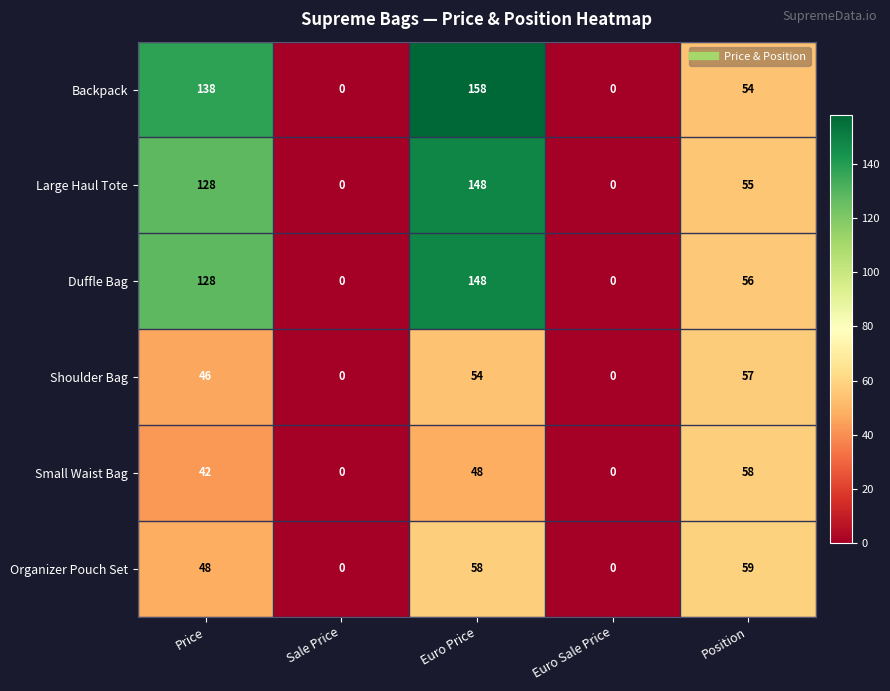

Reading left to right, extract all data points from this chart.

Backpack: 138	0	158	0	54
Large Haul Tote: 128	0	148	0	55
Duffle Bag: 128	0	148	0	56
Shoulder Bag: 46	0	54	0	57
Small Waist Bag: 42	0	48	0	58
Organizer Pouch Set: 48	0	58	0	59